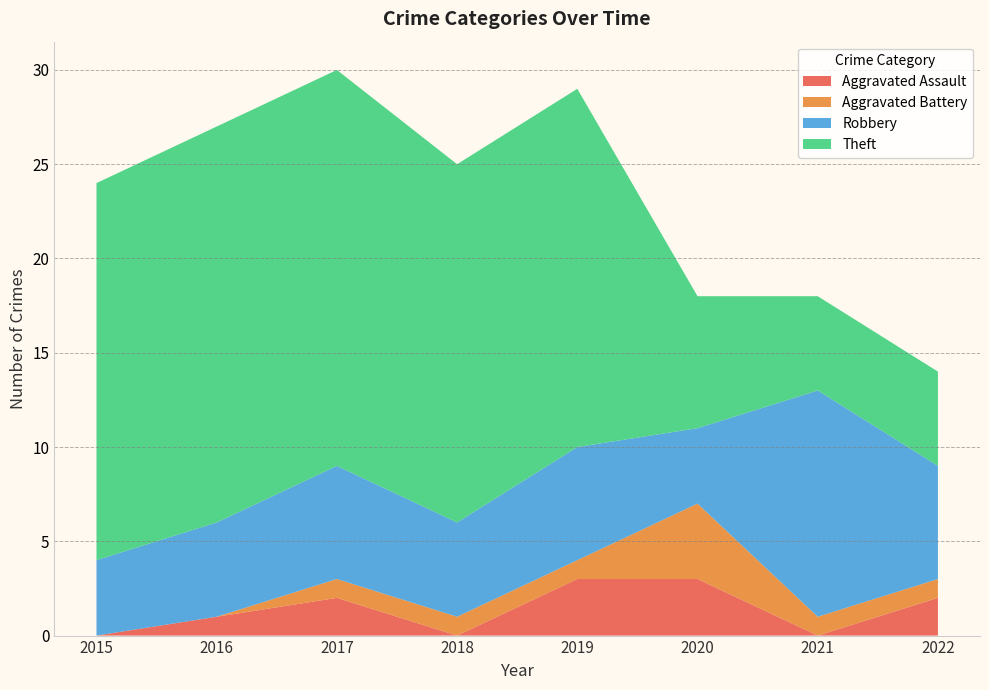

Reading right to left, what are all the values shown in this chart?

Aggravated Assault: 2022=2	2021=0	2020=3	2019=3	2018=0	2017=2	2016=1	2015=0
Aggravated Battery: 2022=1	2021=1	2020=4	2019=1	2018=1	2017=1	2016=0	2015=0
Robbery: 2022=6	2021=12	2020=4	2019=6	2018=5	2017=6	2016=5	2015=4
Theft: 2022=5	2021=5	2020=7	2019=19	2018=19	2017=21	2016=21	2015=20